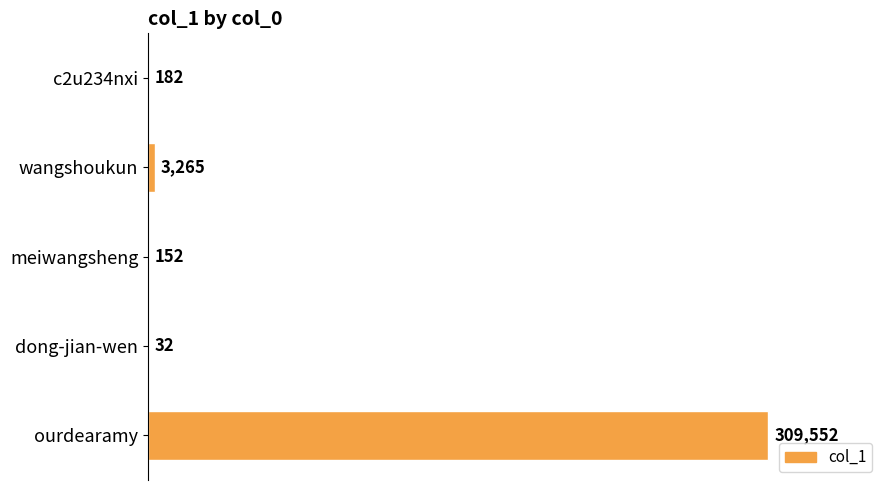

What value does the data have at c2u234nxi?

182